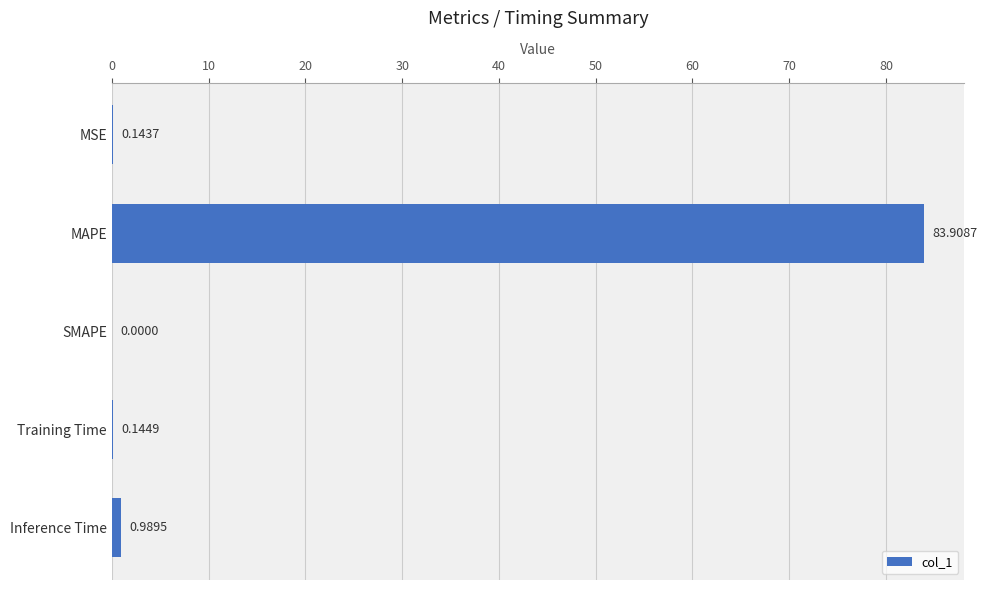

What is the change in value from SMAPE to Inference Time?

+1.0